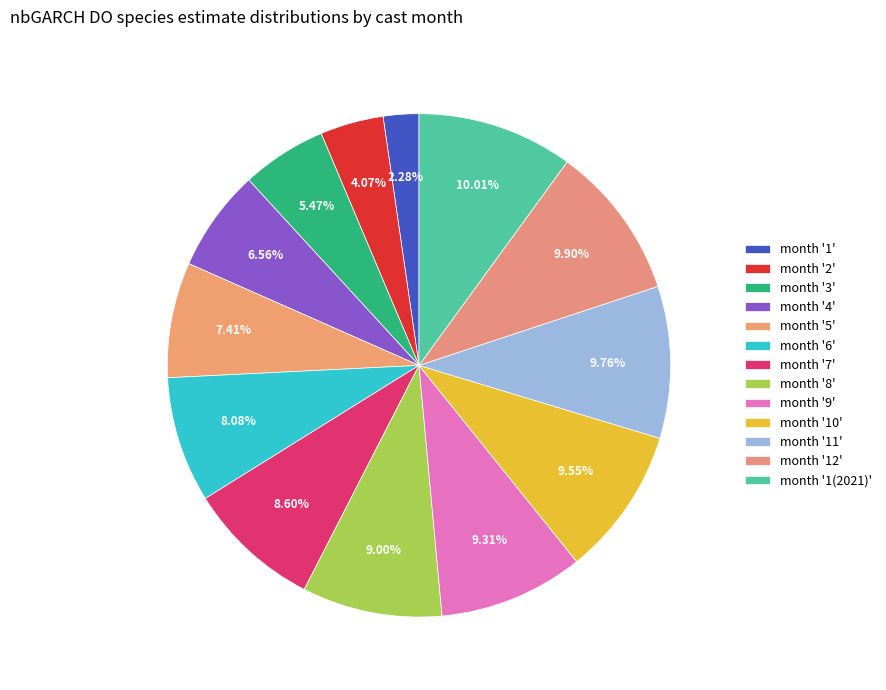

Rank the categories by value from lowest to highest.

1, 2, 3, 4, 5, 6, 7, 8, 9, 10, 11, 12, 1(2021)